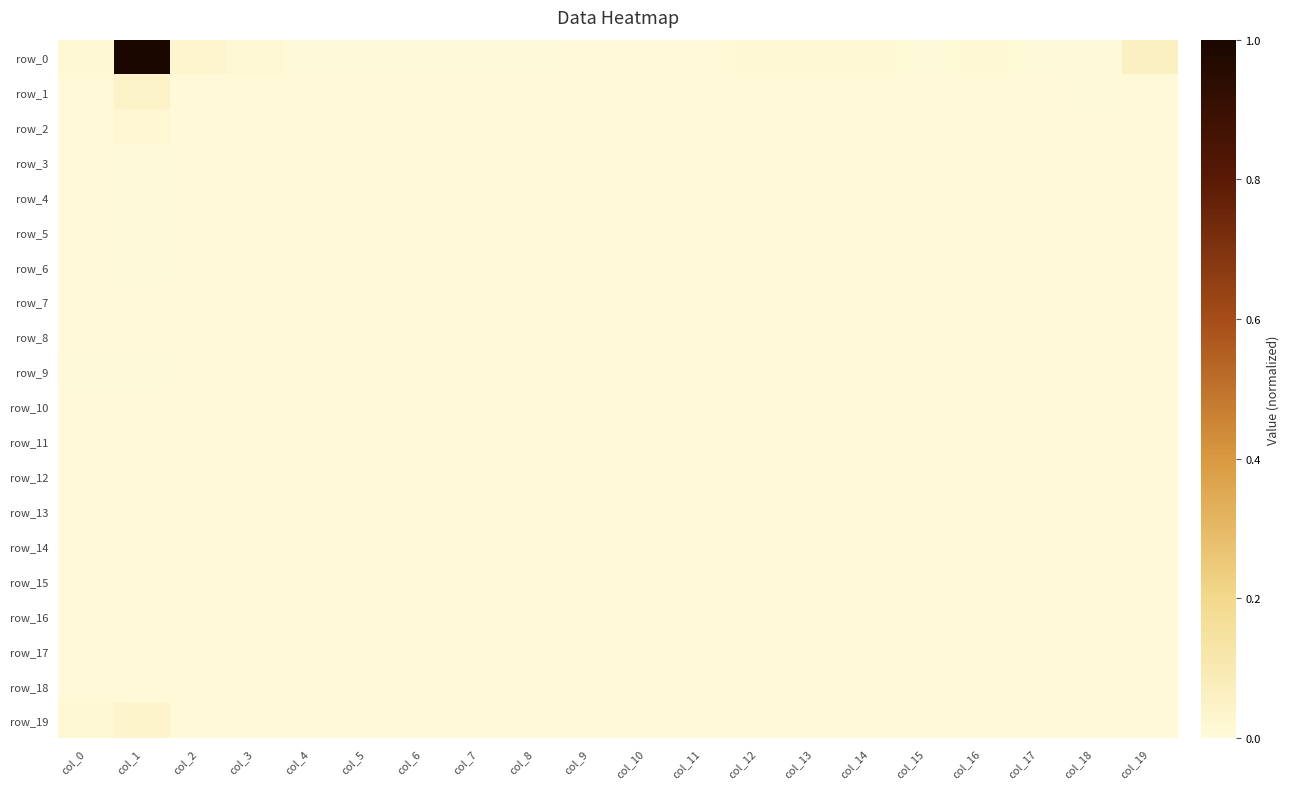

Which series has the largest total across all categories?

row_0